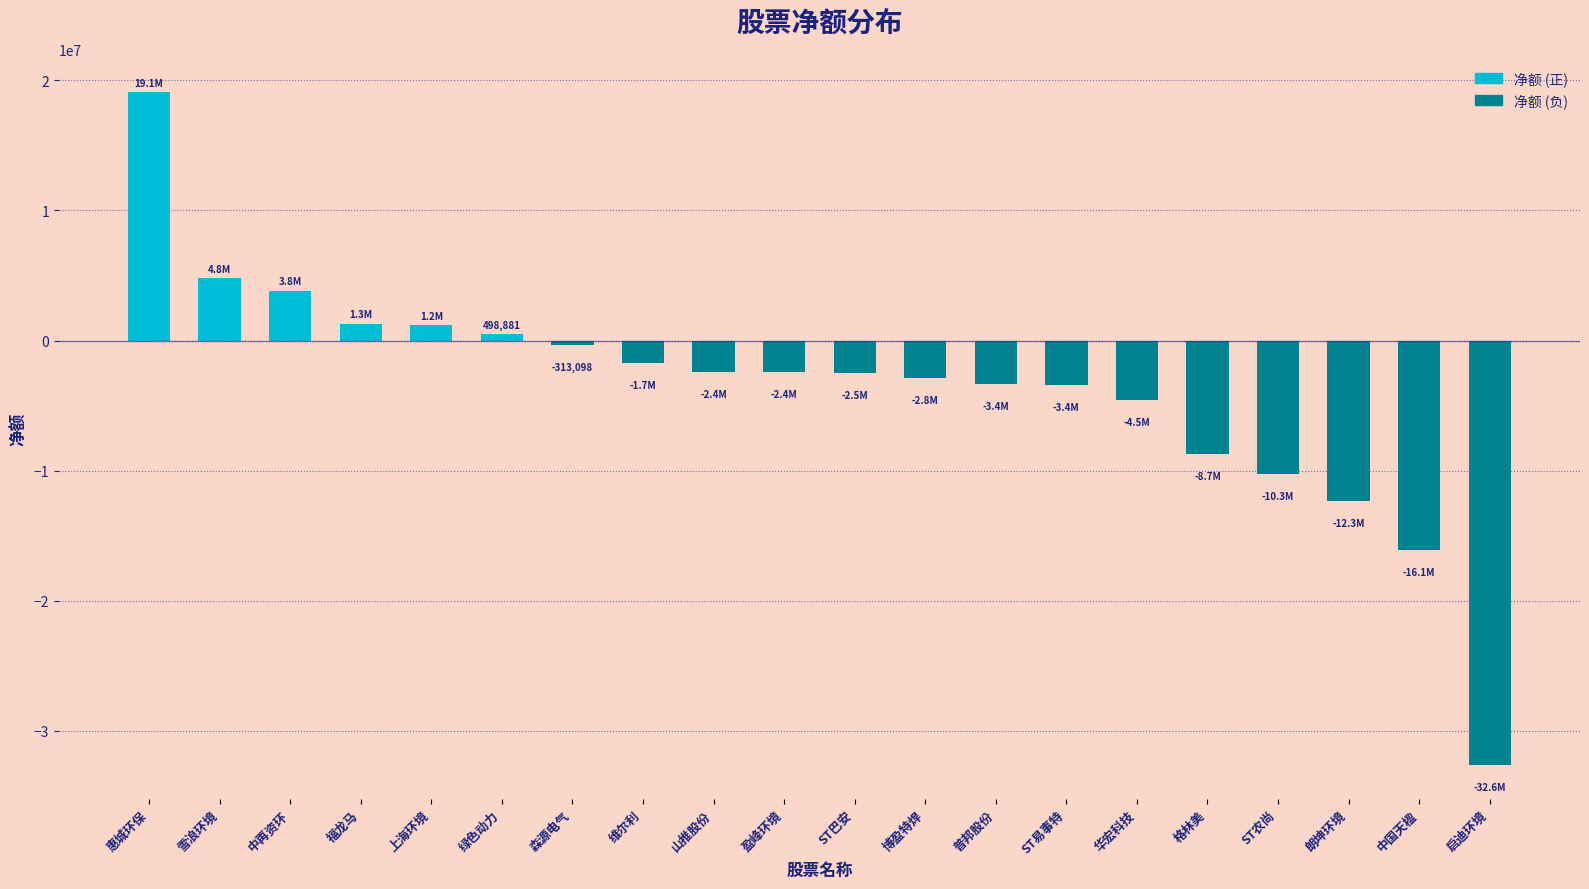

At which label does the data first exceed -2447575?

惠城环保